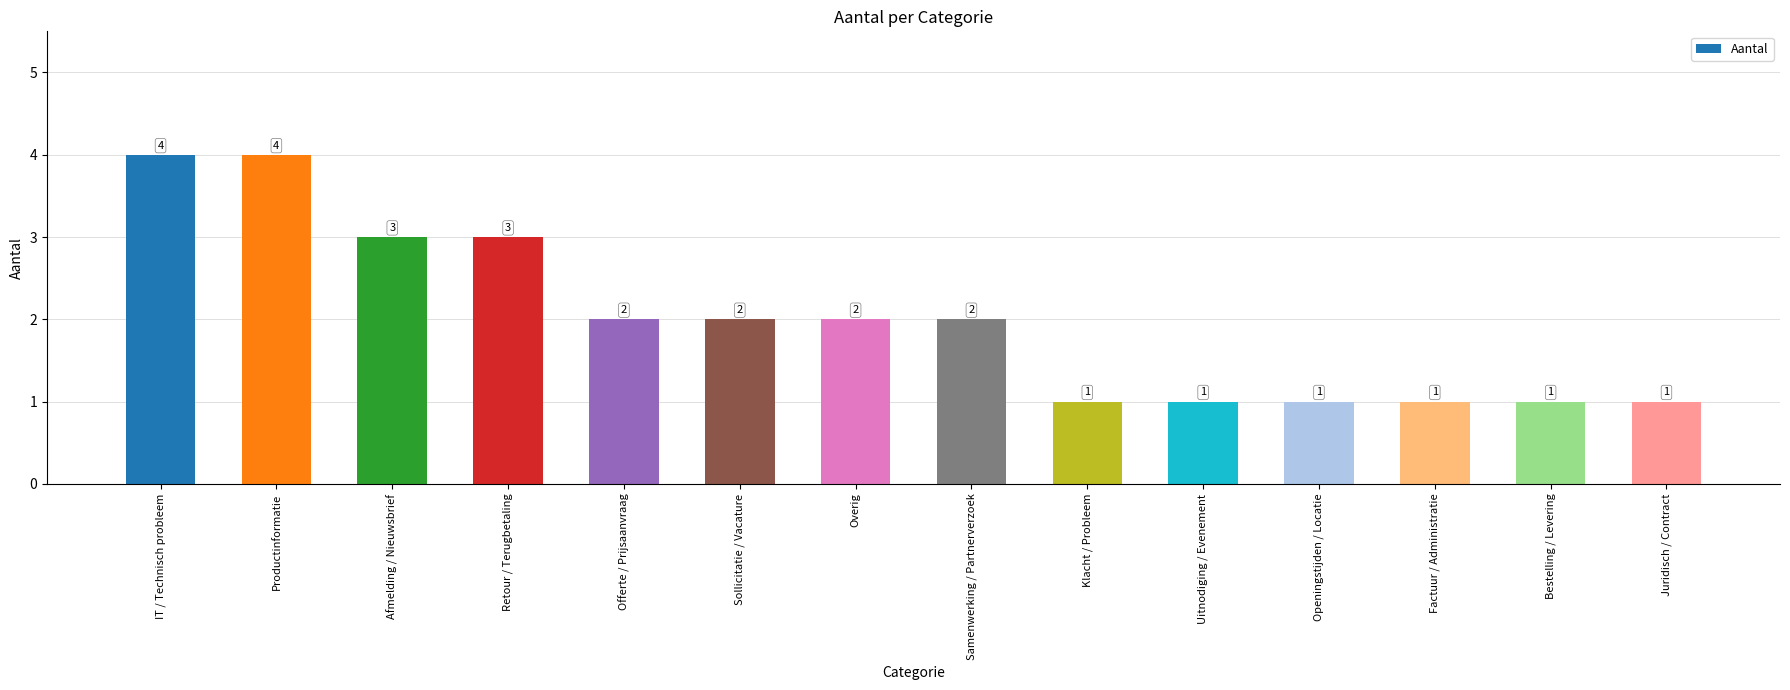

What is the maximum value shown in the chart?

4